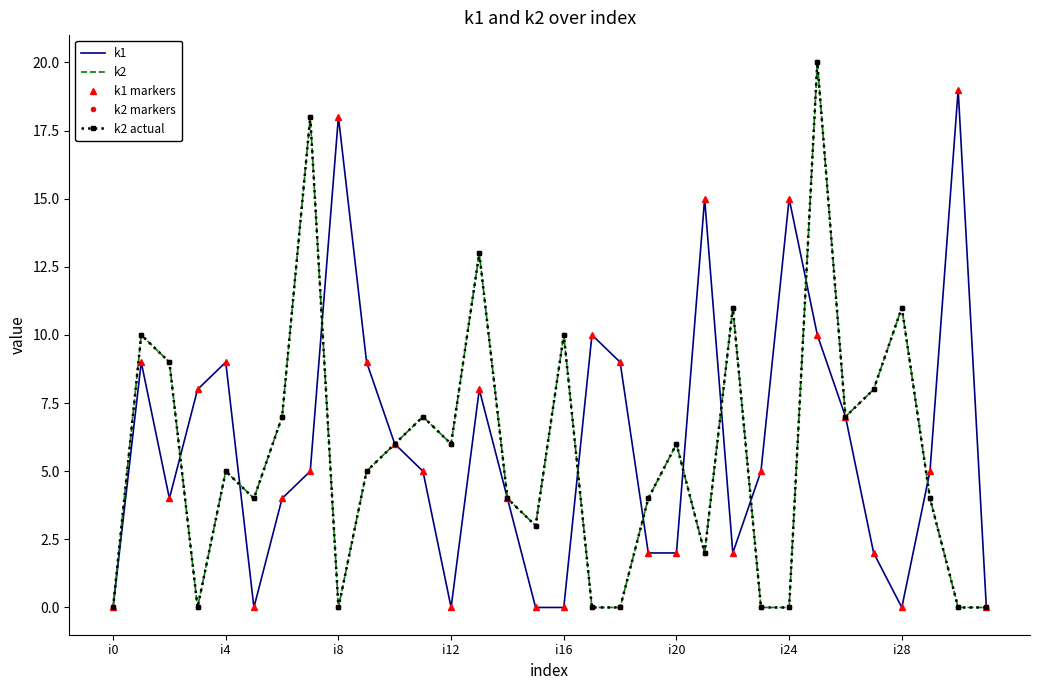

How many data points in k2 are less than 5?

15